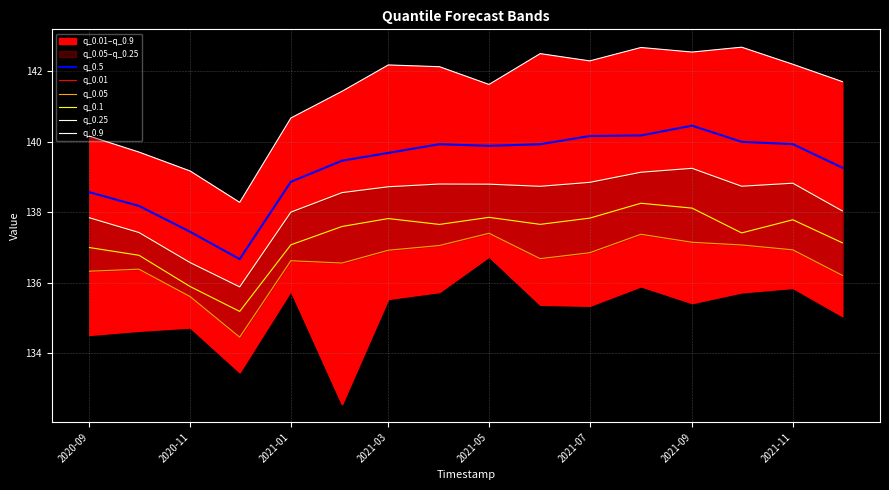

What is the maximum value for q_0.1?

138.3